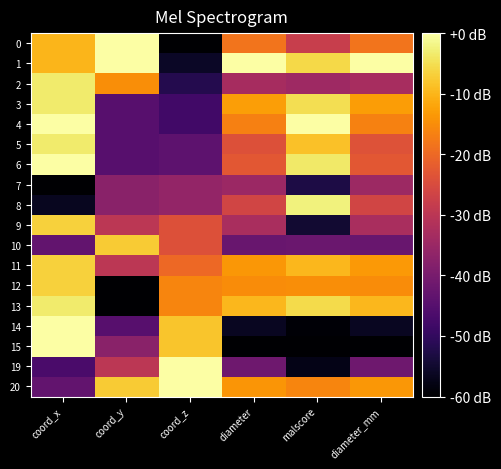

Rank the series at coord_z from highest to lowest value.

19, 20, 14, 15, 12, 13, 11, 9, 10, 7, 8, 5, 6, 3, 4, 2, 1, 0